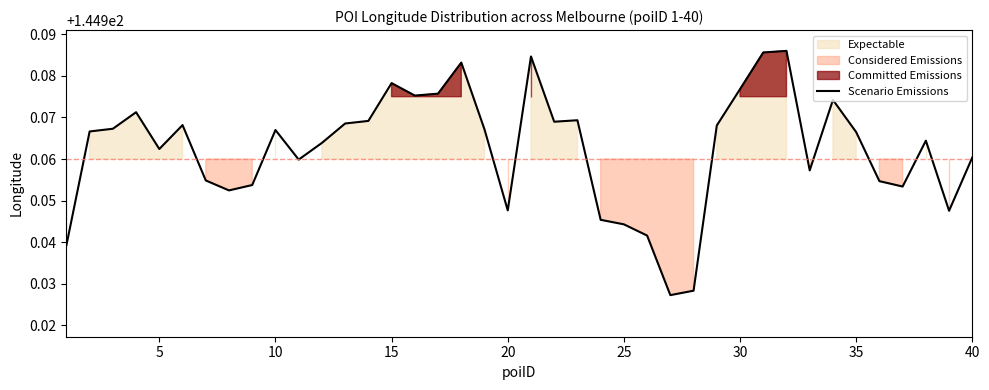

Does the chart display data point markers on the line(s)?

No